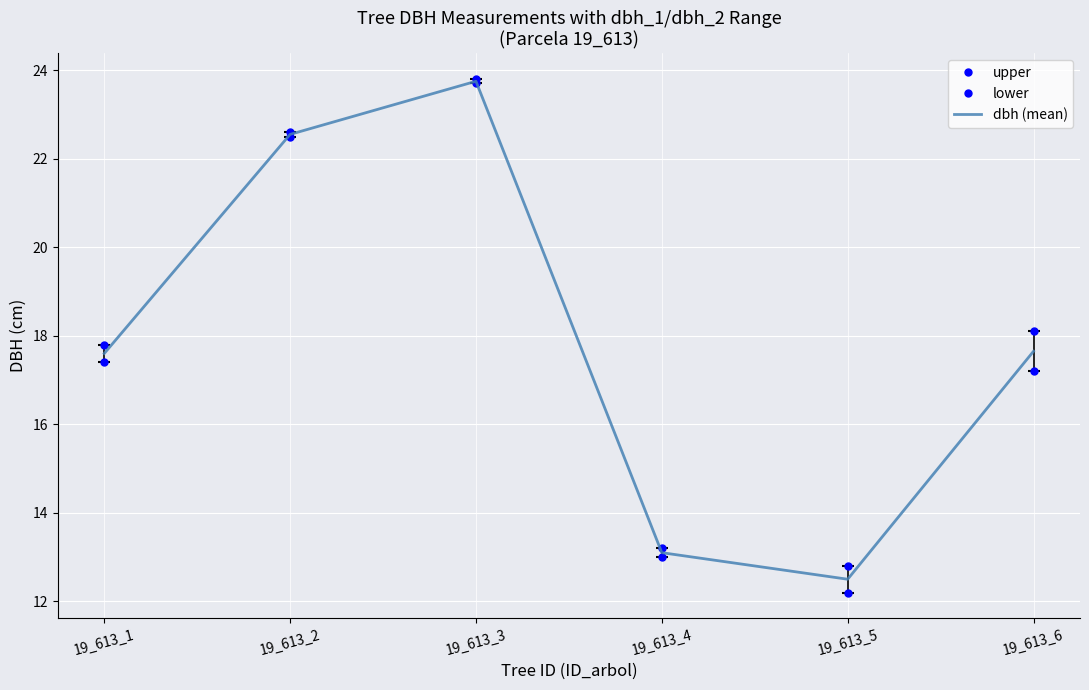

Reading left to right, what are all the values shown in this chart?

19_613_1=17.6	19_613_2=22.6	19_613_3=23.8	19_613_4=13.1	19_613_5=12.5	19_613_6=17.6